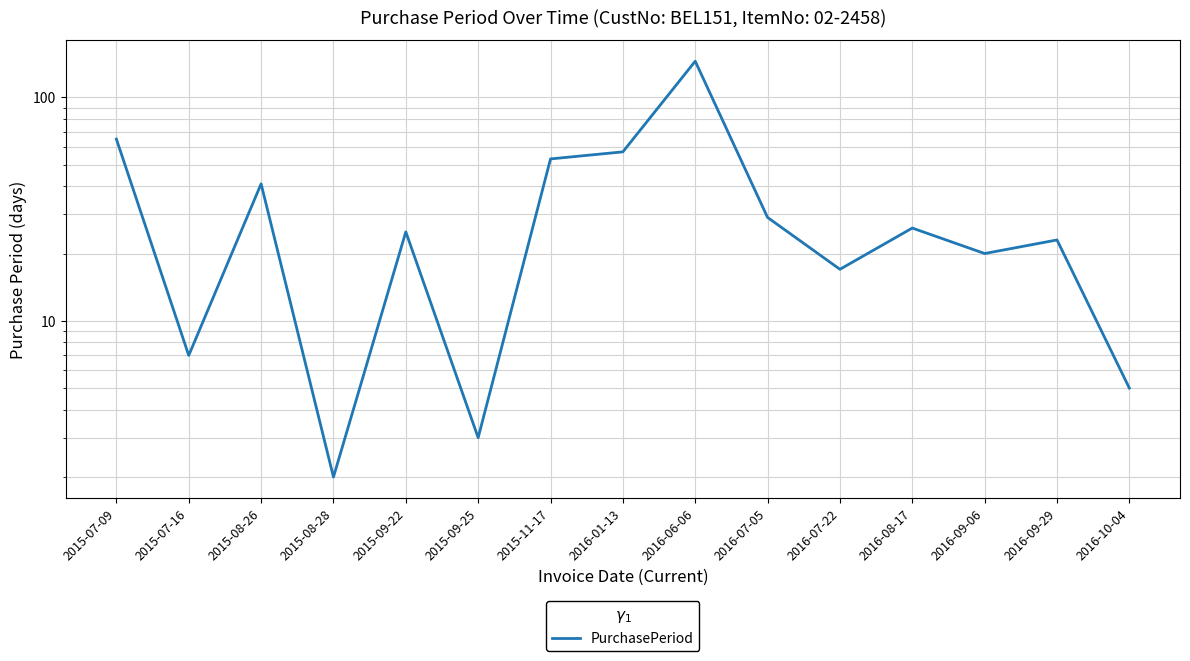

How many interior local peaks (higher than both neighbors) does the data have?

5